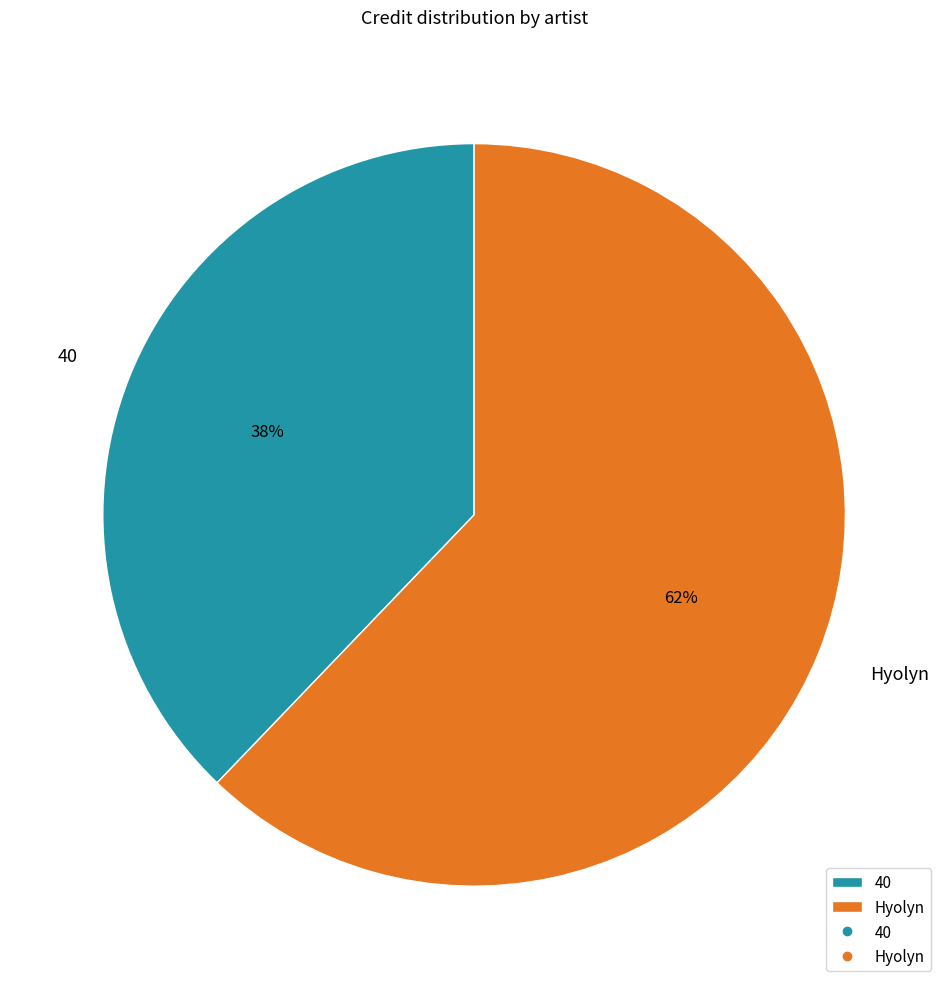

Rank the categories by value from lowest to highest.

40, Hyolyn